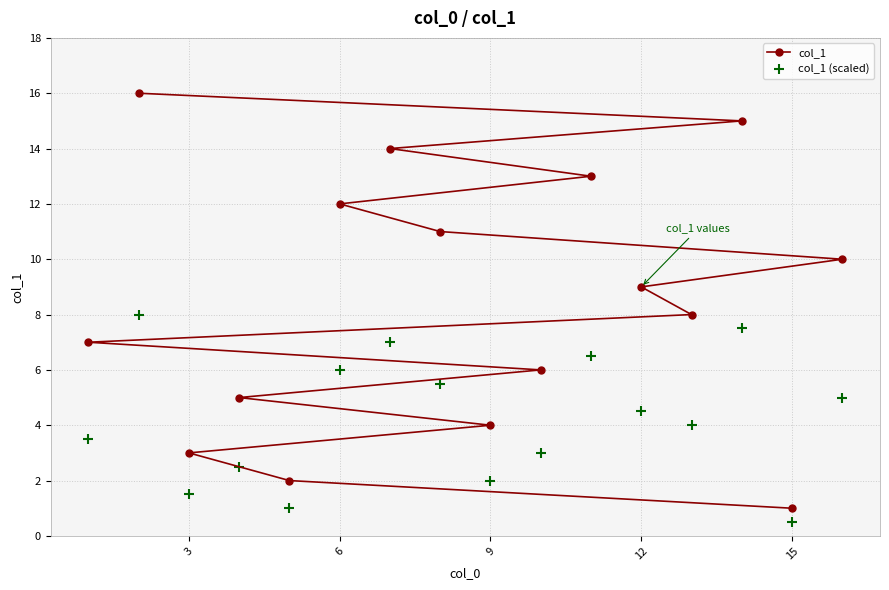

At how many categories does at least one series exceed 2?

14